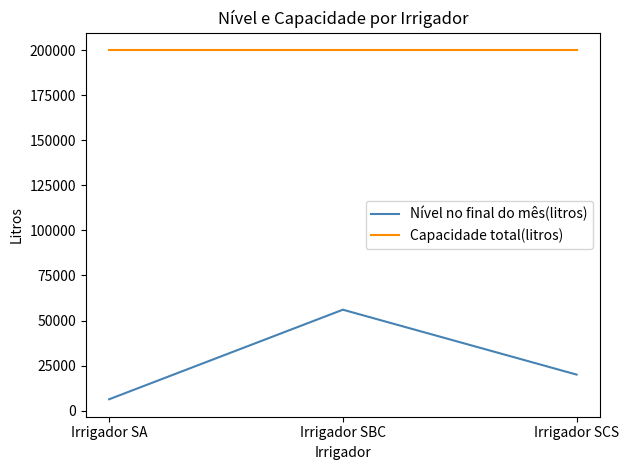

List the labels in order of Nível no final do mês(litros) value, smallest first.

Irrigador SA, Irrigador SCS, Irrigador SBC